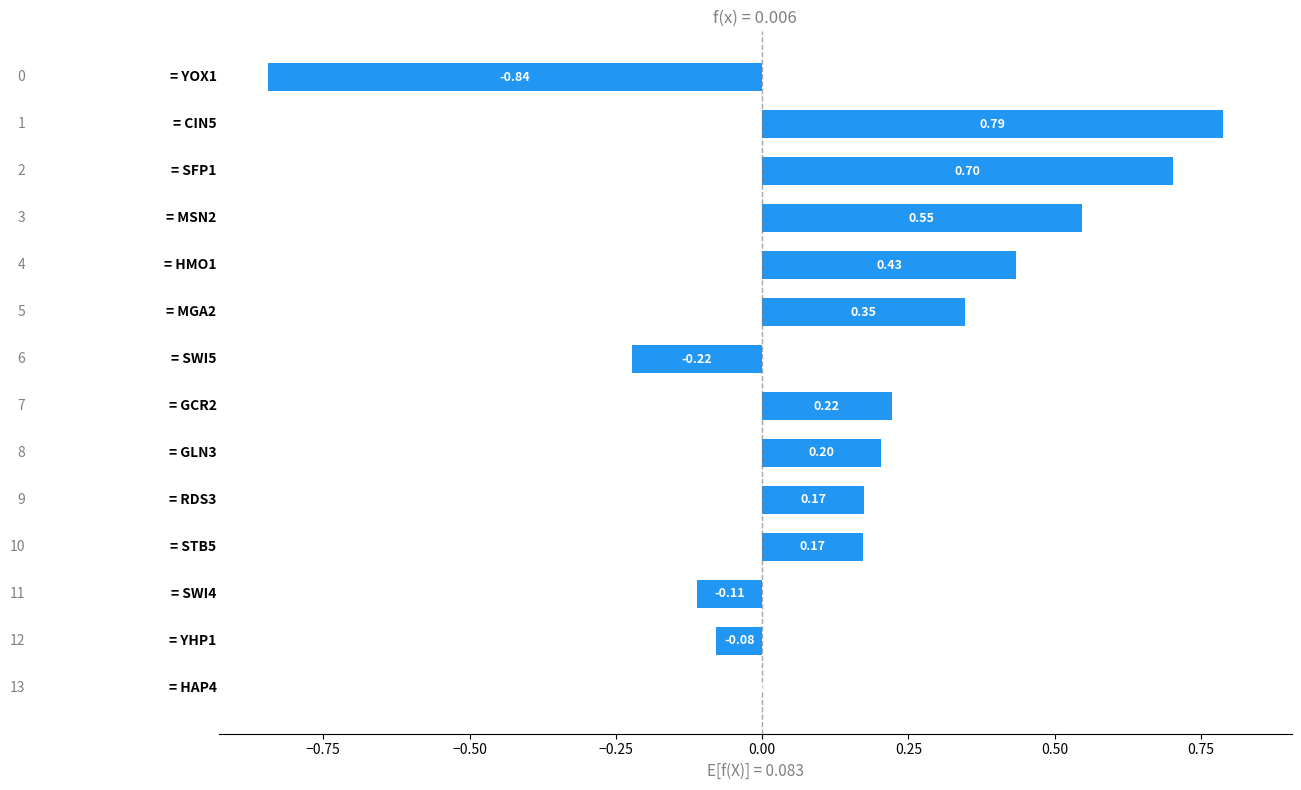

What is the sum of all values?

2.3